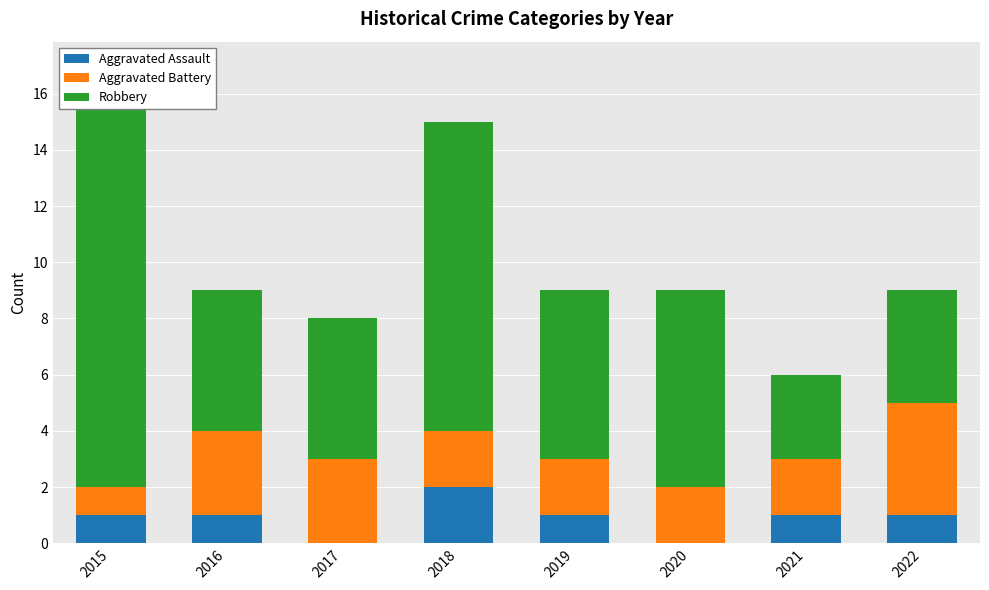

Between 2018 and 2019, which series saw the biggest shift?

Robbery